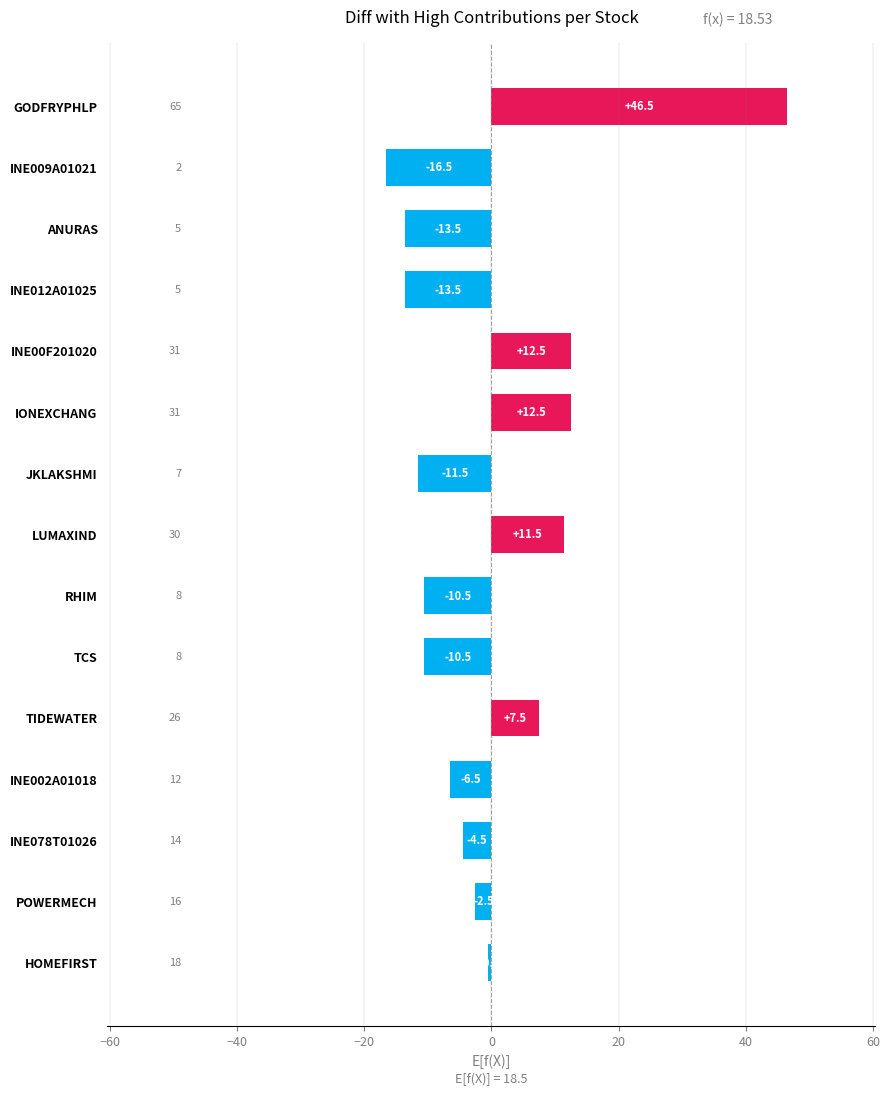

The chart shows a value of 12.5 at IONEXCHANG. True or false?

True